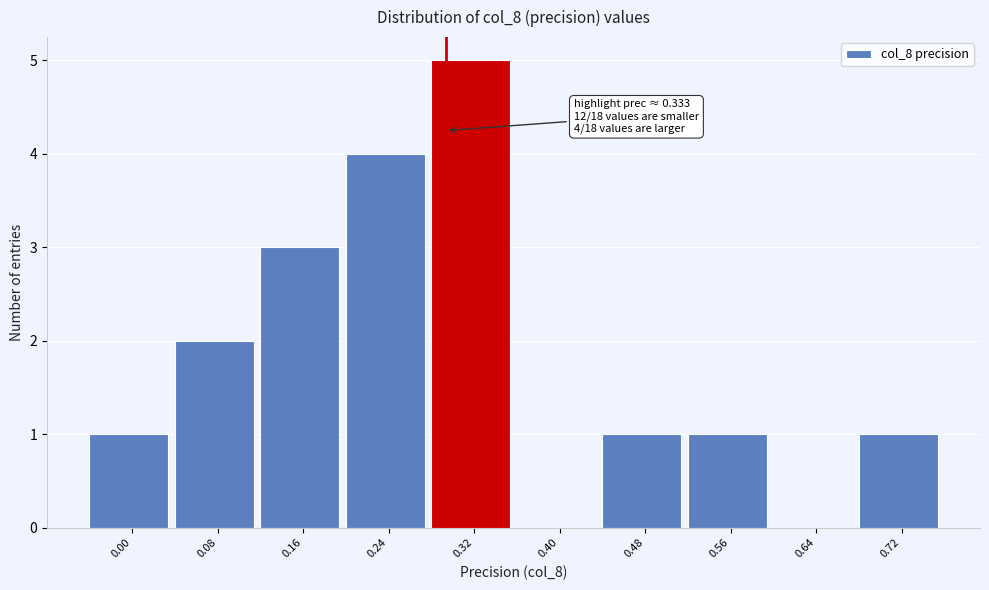

Reading right to left, extract all data points from this chart.

0.72=1	0.64=0	0.56=1	0.48=1	0.40=0	0.32=5	0.24=4	0.16=3	0.08=2	0.00=1